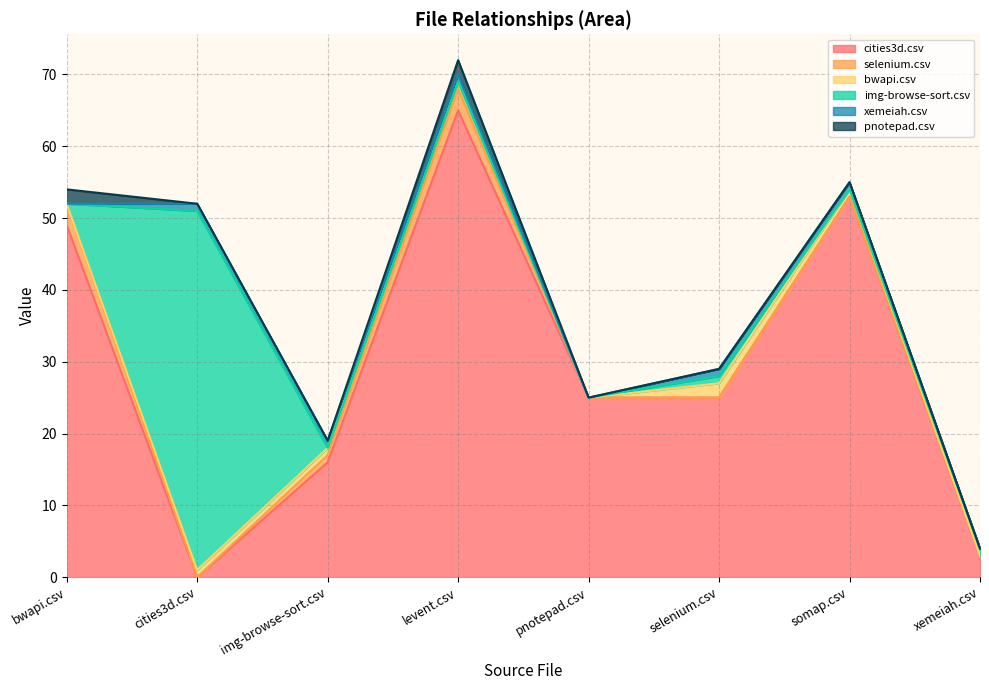

The value of xemeiah.csv at pnotepad.csv is 0. True or false?

False